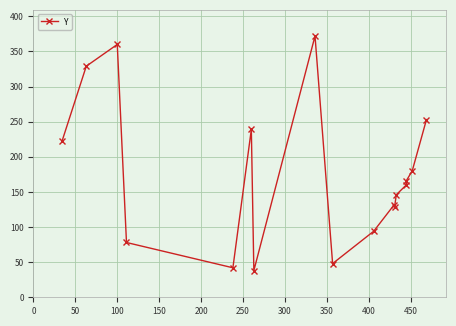

What position from the left is 0?

2